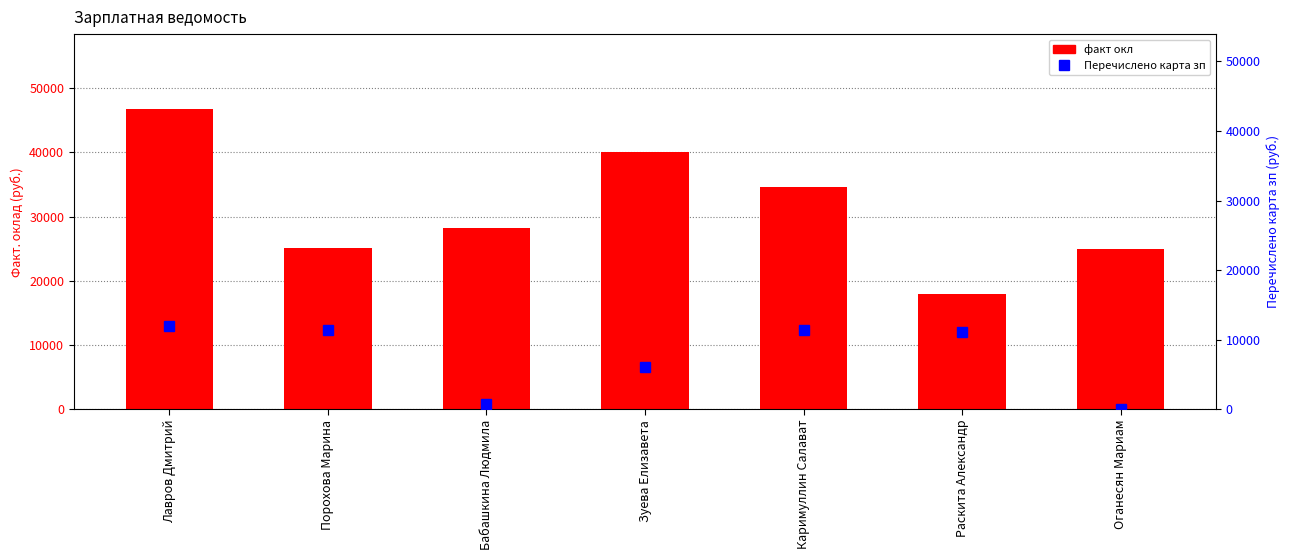

Reading left to right, list all the values displayed in this chart.

факт окл: 46721.3	25054.6	28196.7	40000.0	34545.4	18000.0	25000.0
Перечислено карта зп: 11984.1	11393.2	828.4	6059.6	11365.3	11183.4	0.0